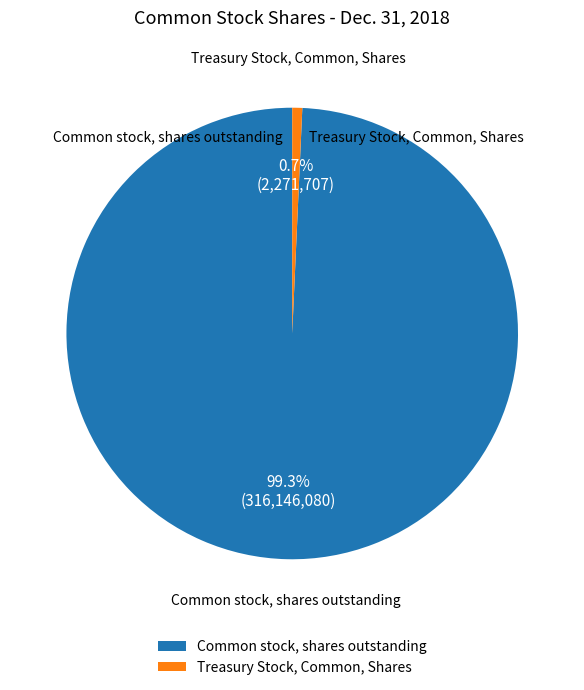

Between Treasury Stock, Common, Shares and Common stock, shares outstanding, which is larger?

Common stock, shares outstanding